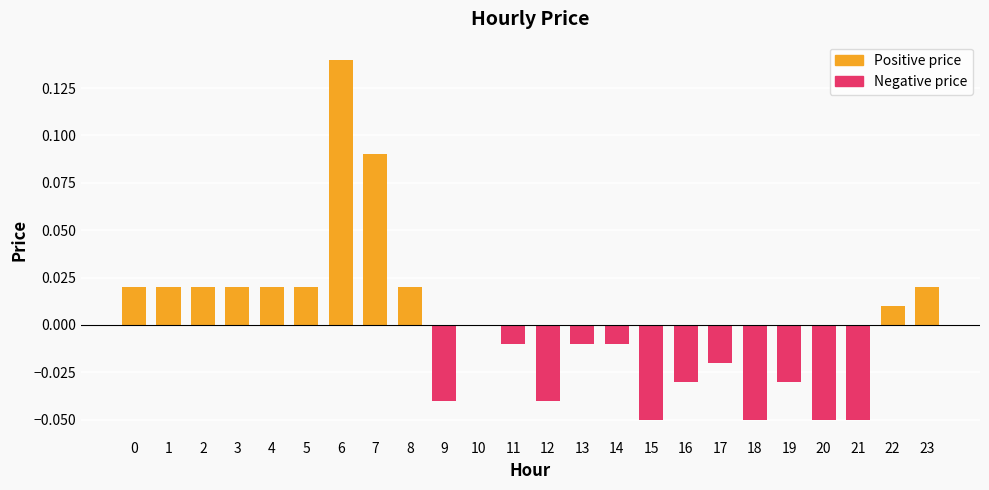

Is it true that Negative price equals -0.1 at 18?

False